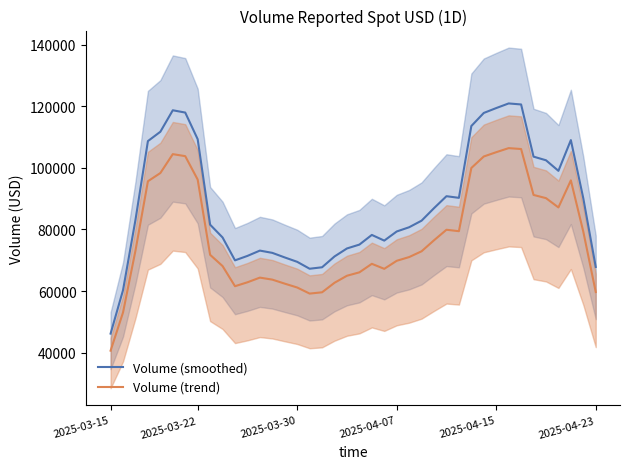

What is the sum of all Volume (smoothed) values?

3526943.7